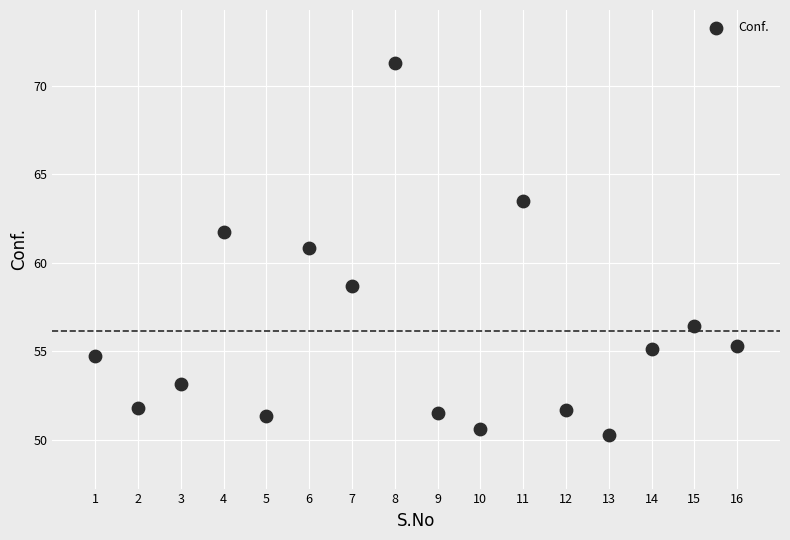

What Y value in the scatter plot is closest to 60?

60.8